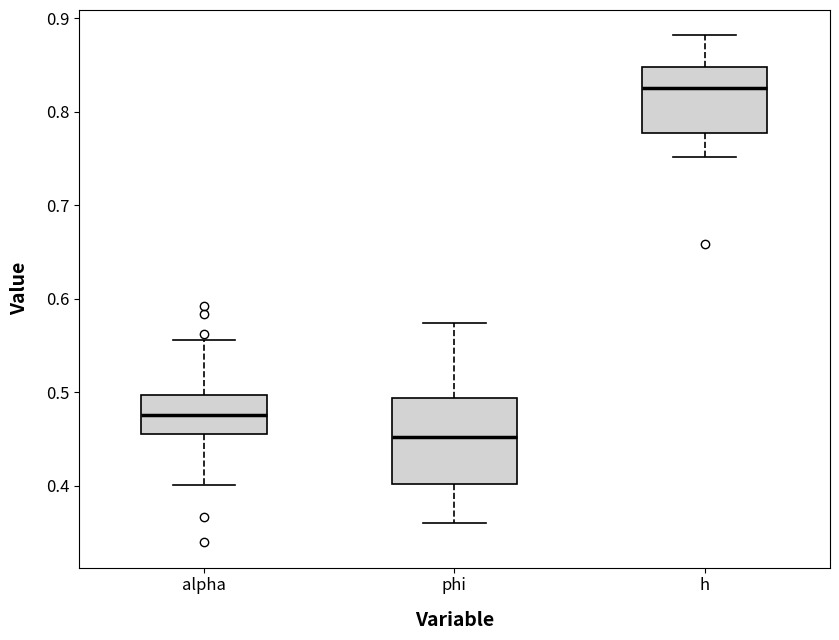

Which box's median line is the highest?

h